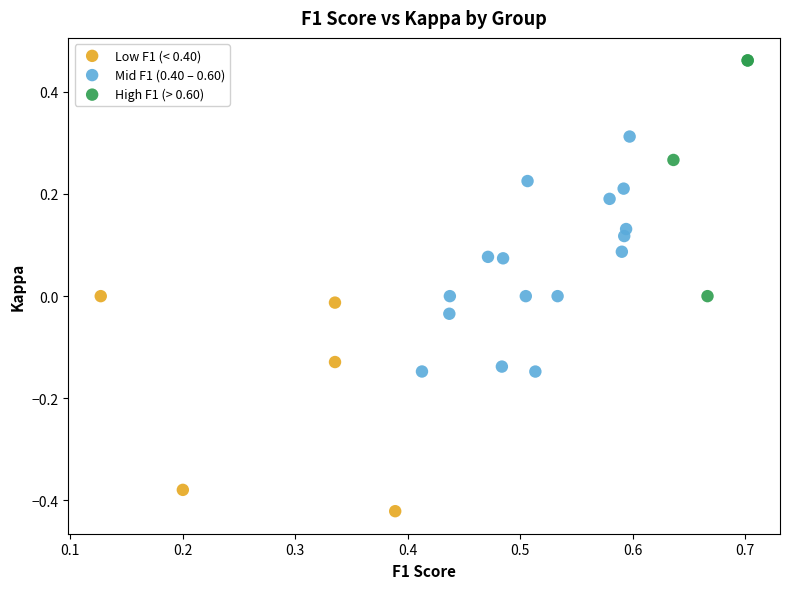

Which series reaches the maximum Y coordinate?

High F1 (> 0.60)